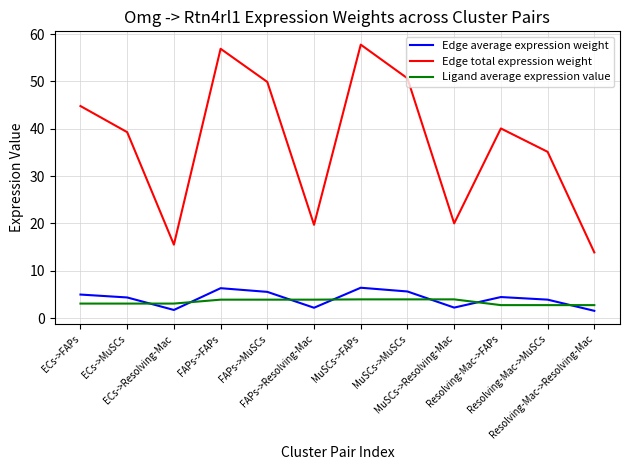

True or false: Edge average expression weight and Edge total expression weight cross at least once.

False